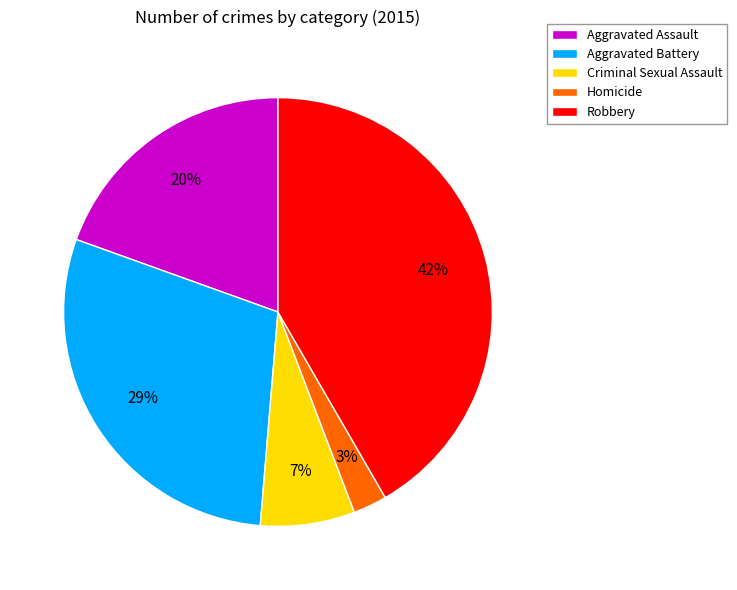

Do Aggravated Assault and Criminal Sexual Assault together represent more than half of the pie?

No